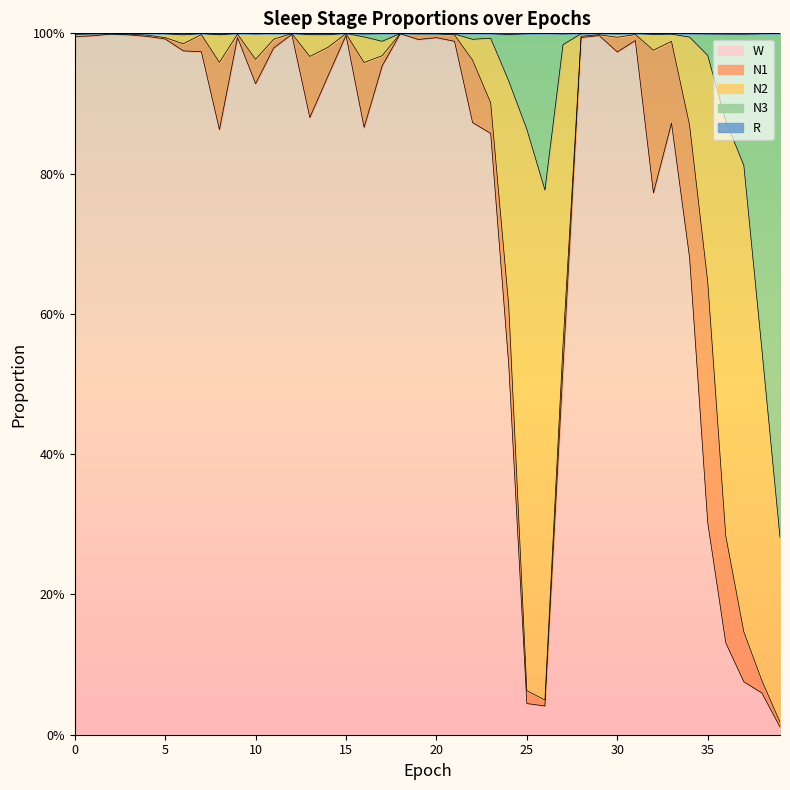

Does the chart display data point markers on the line(s)?

No